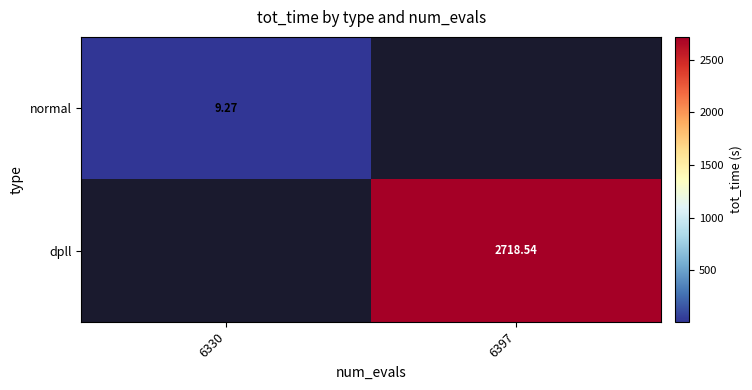

Is the value of normal at 6330 greater than the value of dpll at 6397?

No